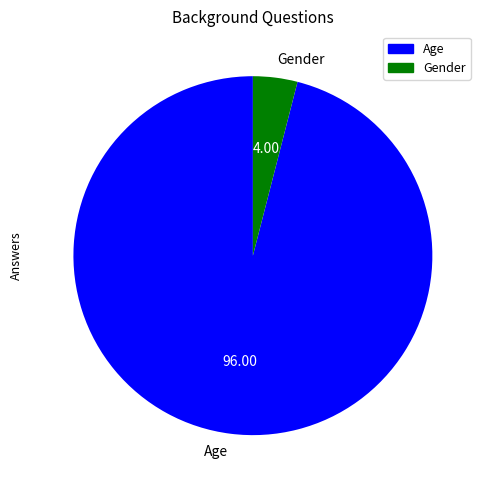

Rank the categories by value from lowest to highest.

Gender, Age